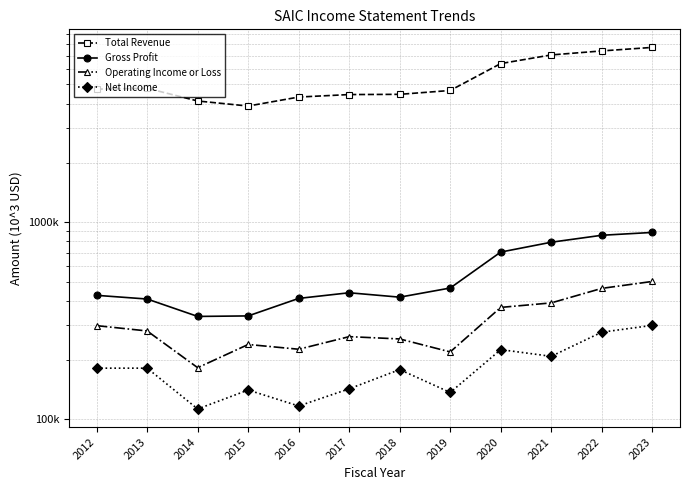

Reading right to left, extract all data points from this chart.

Total Revenue: 2023=7704000	2022=7394000	2021=7056000	2020=6379000	2019=4659000	2018=4454000	2017=4442000	2016=4315000	2015=3885000	2014=4121000	2013=4781000	2012=4733000
Gross Profit: 2023=888000	2022=859000	2021=792000	2020=706000	2019=464000	2018=417000	2017=439000	2016=411000	2015=335000	2014=333000	2013=408000	2012=426000
Operating Income or Loss: 2023=501000	2022=462000	2021=390000	2020=370000	2019=220000	2018=256000	2017=263000	2016=227000	2015=240000	2014=183000	2013=281000	2012=299000
Net Income: 2023=300000	2022=277000	2021=209000	2020=226000	2019=137000	2018=179000	2017=143000	2016=117000	2015=141000	2014=113000	2013=182000	2012=182000